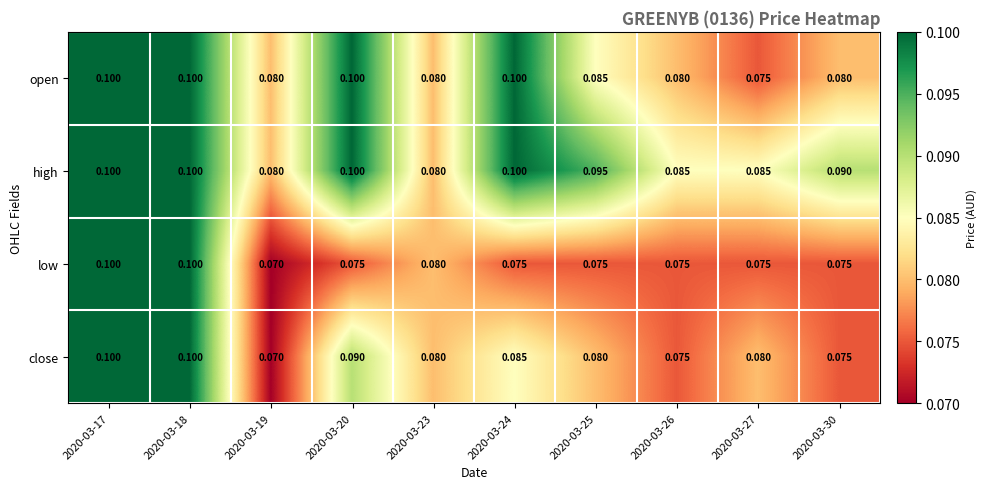

Rank the series at 2020-03-25 from lowest to highest value.

low, close, open, high